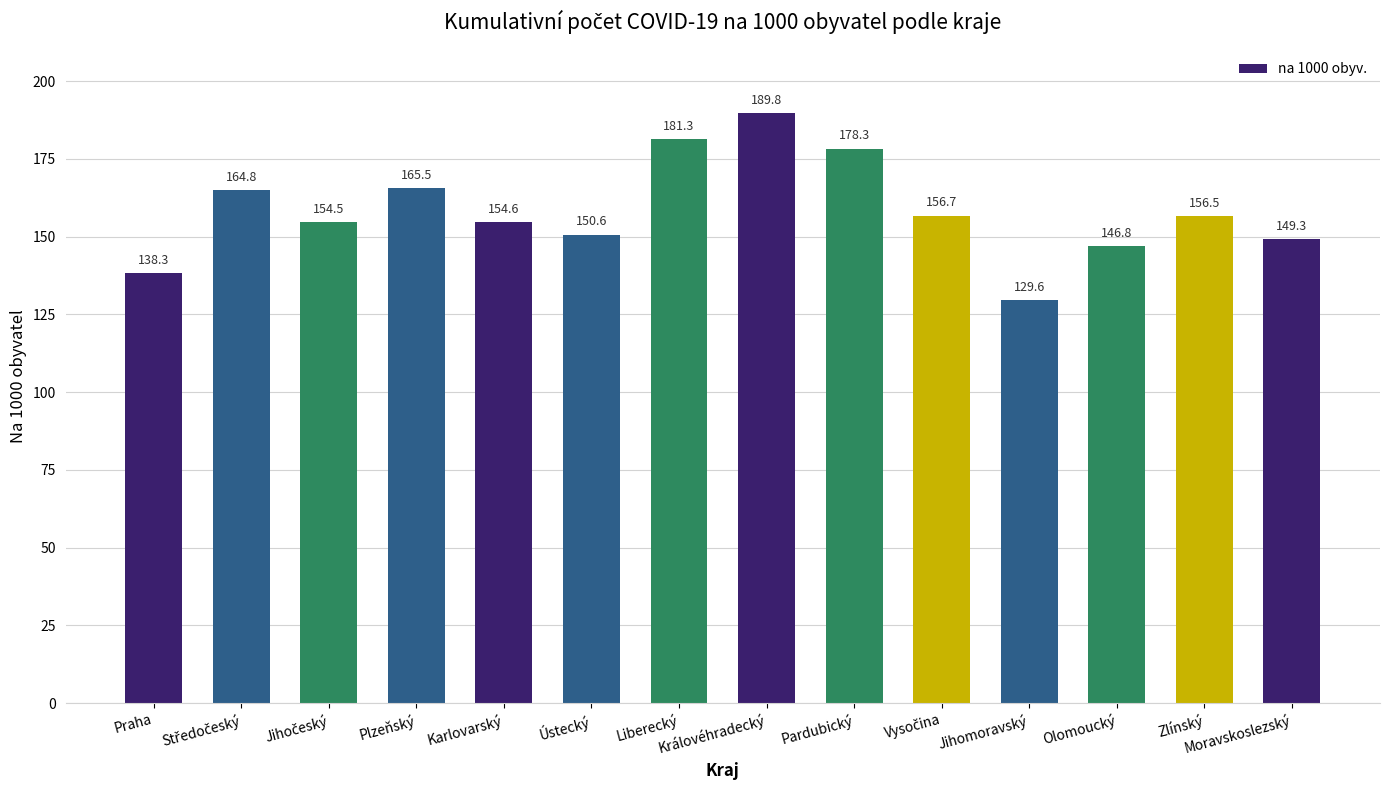

Which category has the highest value across all series?

Královéhradecký